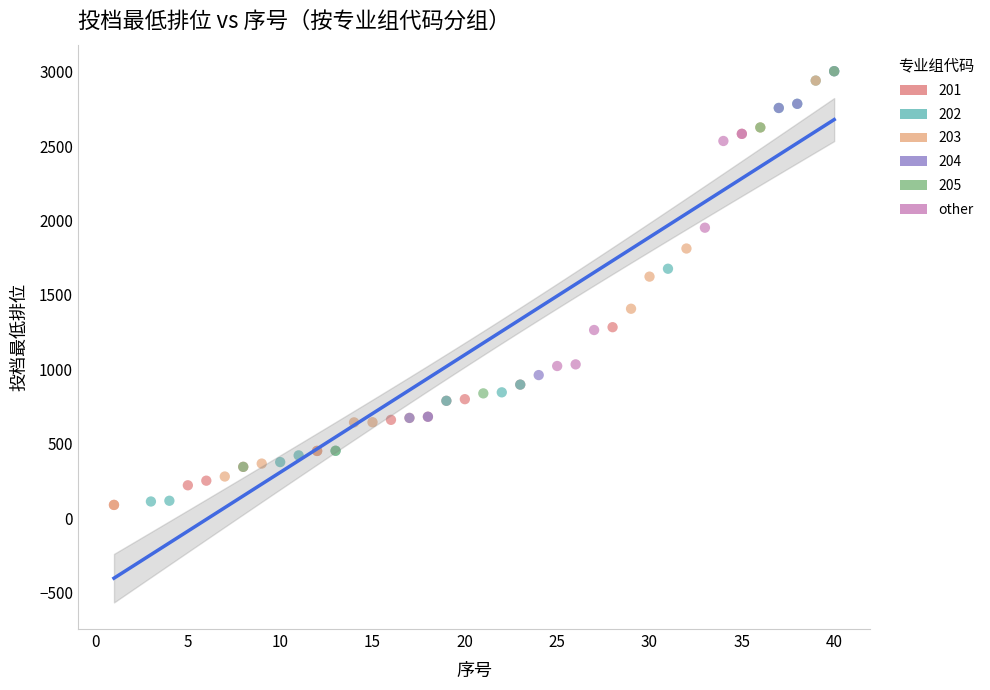

What are all the series names shown in the legend?

201, 202, 203, 204, 205, other